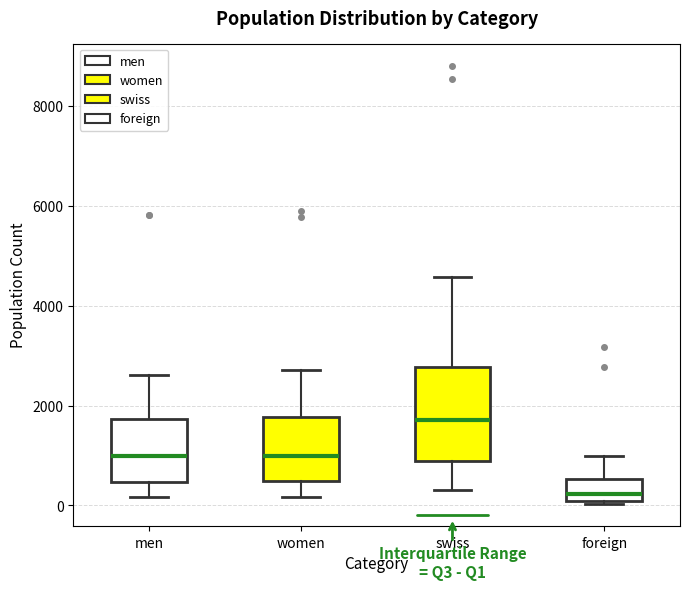

Reading left to right, transcribe this box plot: for each box, give where its median line is, the range the box spans, and where its two whiskers end, as read against the y-axis. The values are not printed on the chart, so give them approximately, as read against the axis.

men: median 1000, box 400 to 1800, whiskers 200 to 2600
women: median 1000, box 400 to 1800, whiskers 200 to 2800
swiss: median 1800, box 800 to 2800, whiskers 400 to 4600
foreign: median 200, box 0 to 600, whiskers 0 (just below the box's lower edge) to 1000